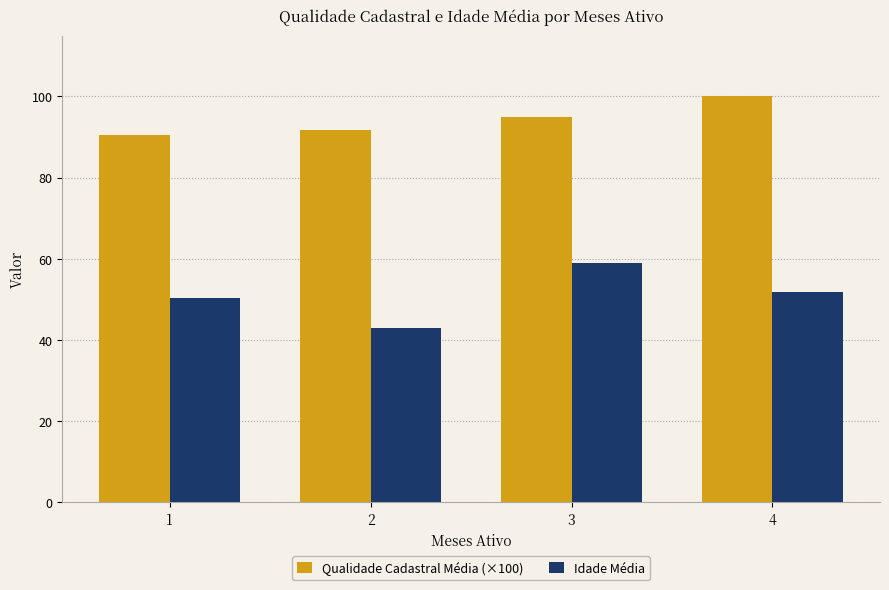

Does the chart contain stacked bars?

No